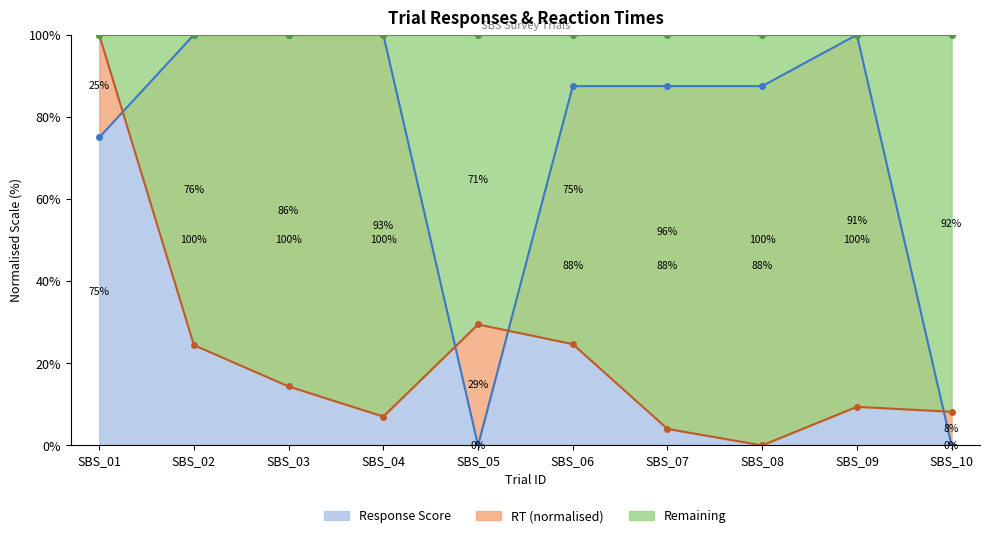

What is the value of the Response (correction) point at the 7th from the left?

87.5